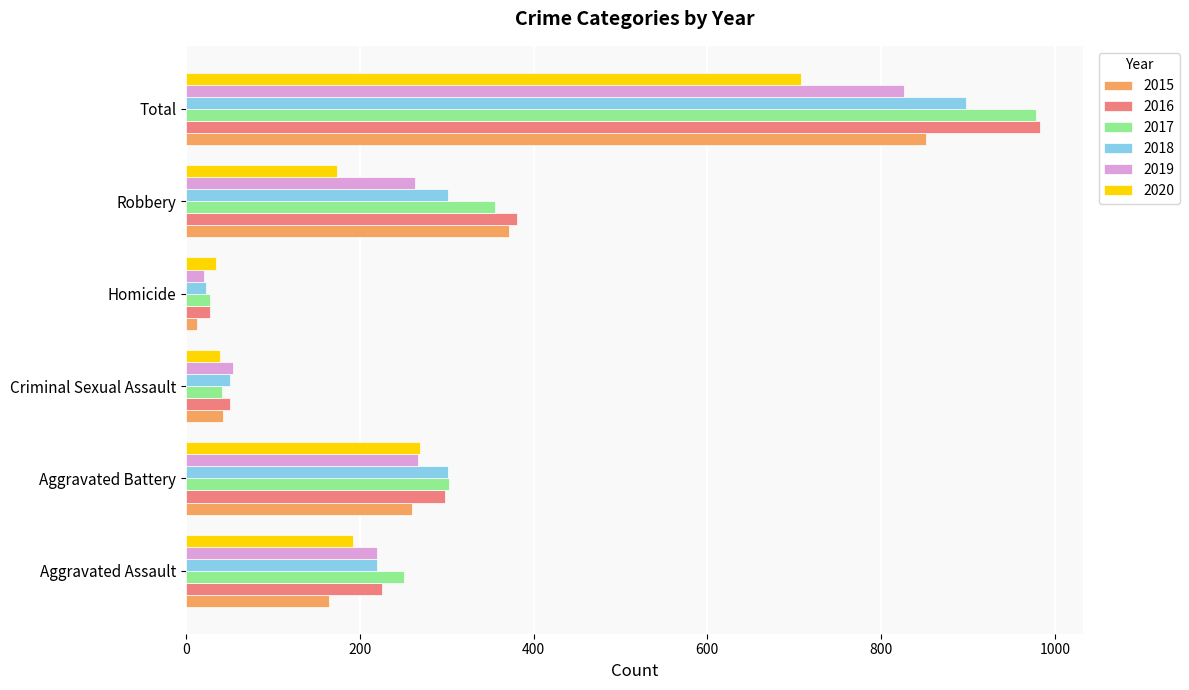

The value of 2016 at Aggravated Battery is 187. True or false?

False